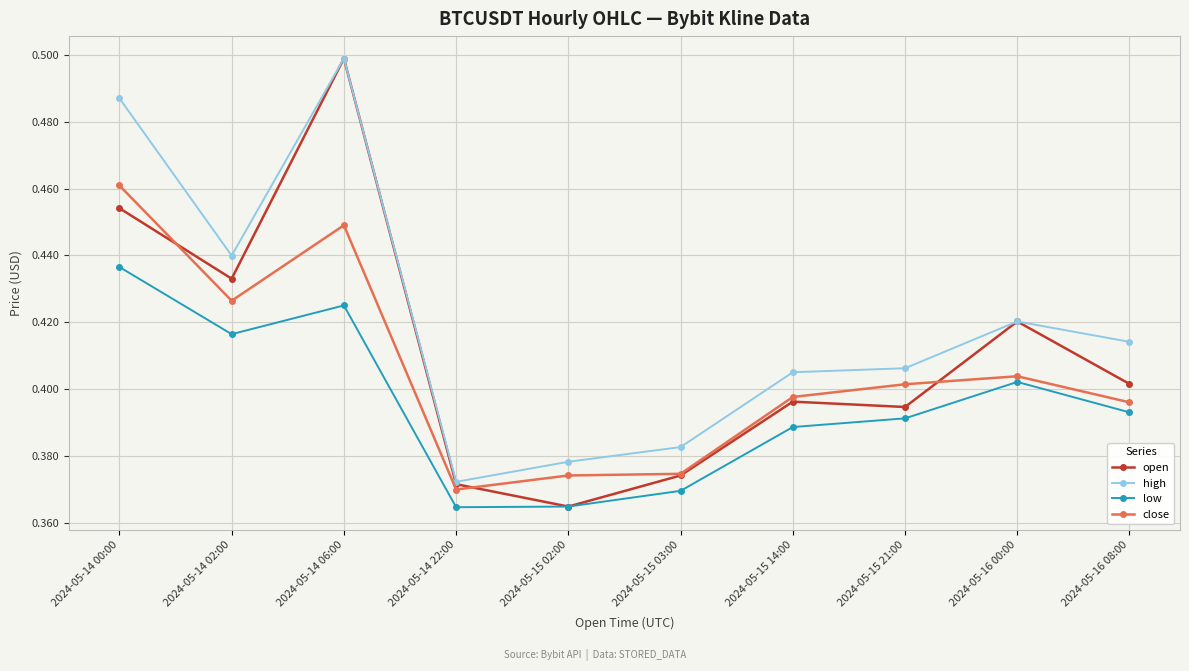

True or false: high and low cross at least once.

False